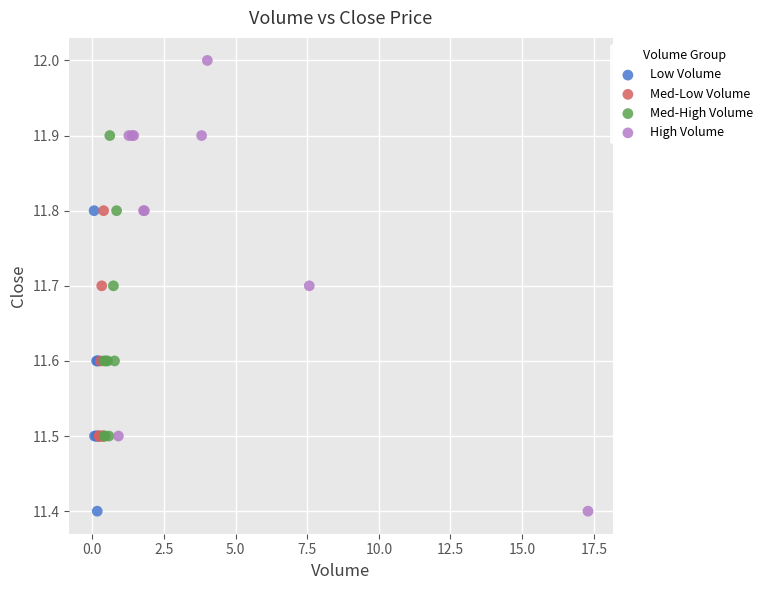

Which series has the largest Y range (max minus min)?

High Volume